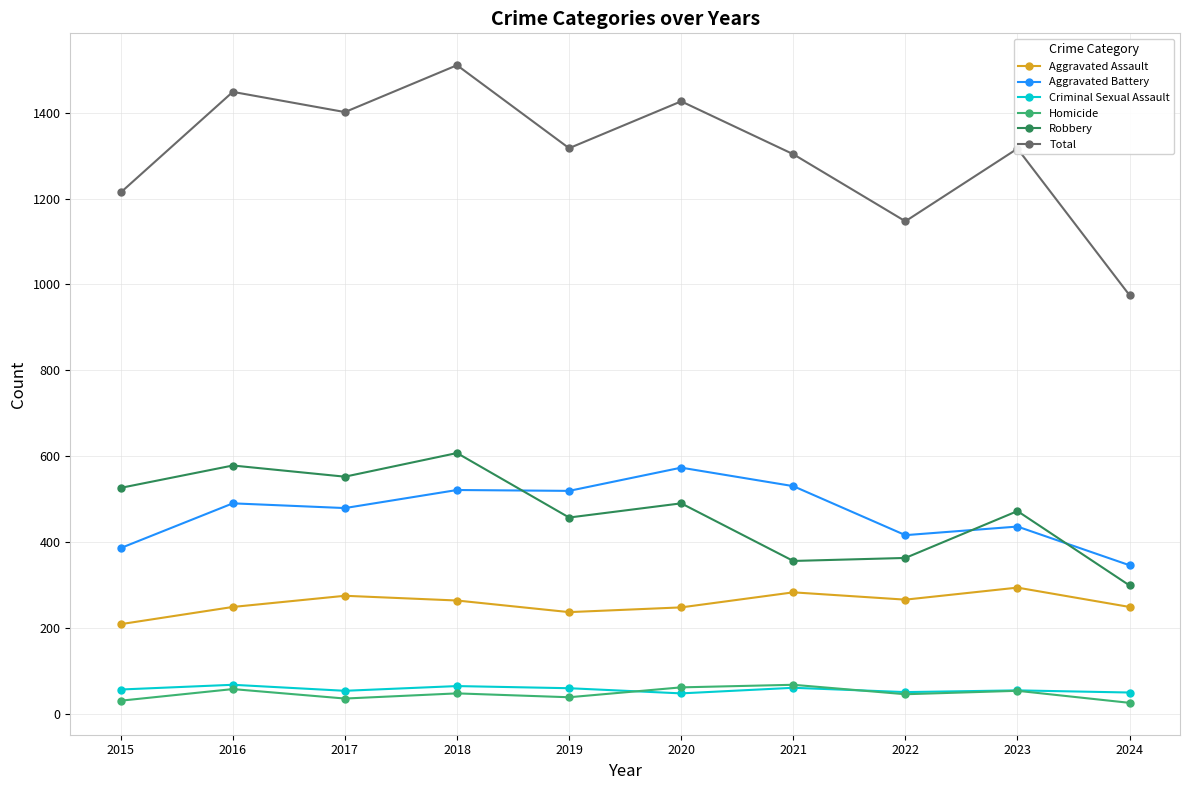

Which series has the largest total across all categories?

Total